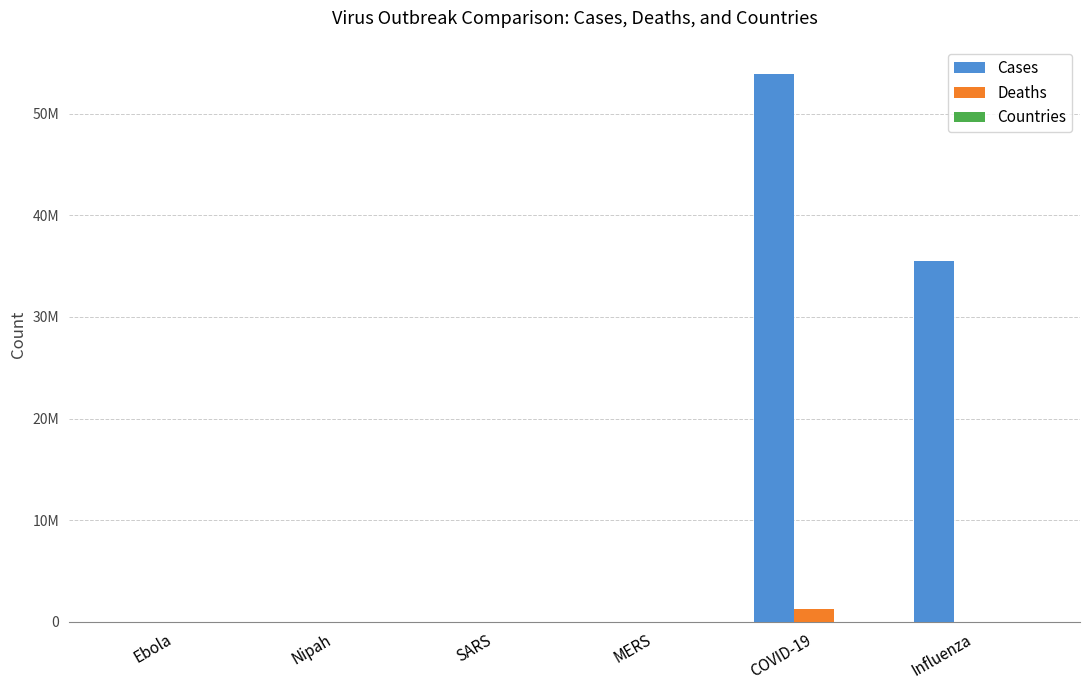

At which label is Countries closest to 101?

SARS